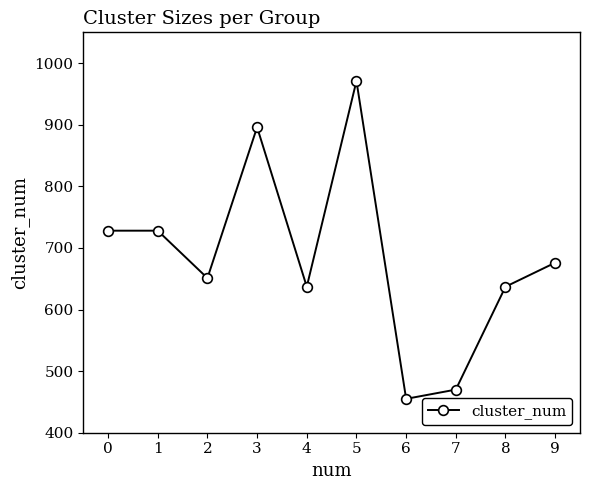

What is the sum of all values?

6849